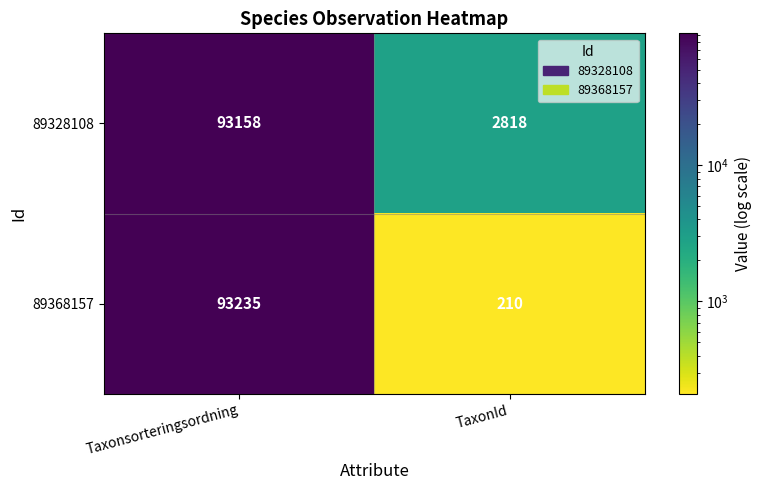

What is the difference between the 89328108 values at Taxonsorteringsordning and TaxonId?

90340